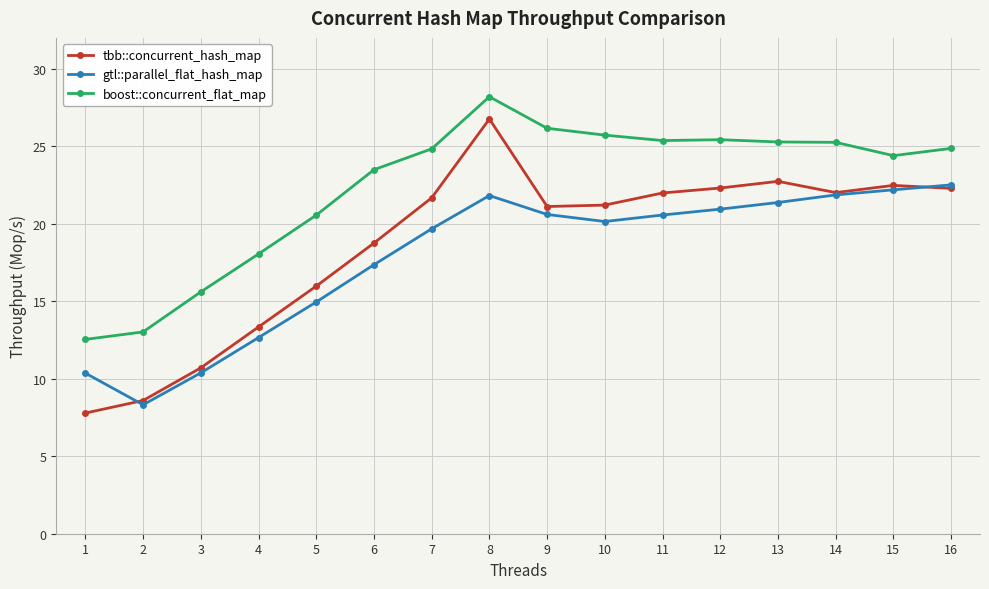

In tbb::concurrent_hash_map, how many points are lower than both neighbors (excluding endpoints)?

2